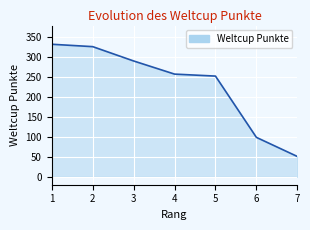

What is the difference between the maximum and second lowest values?

234